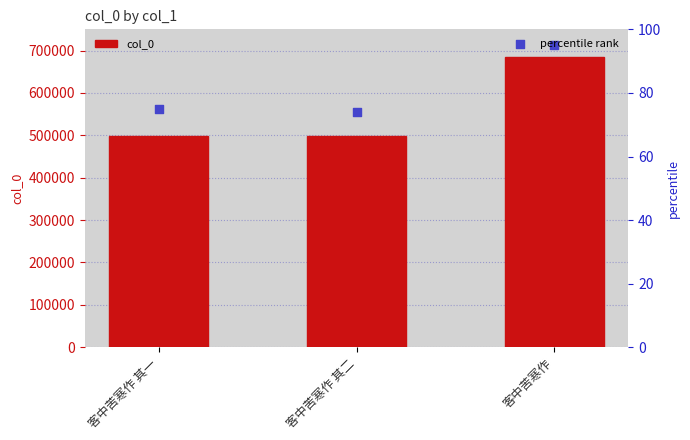

Which series has the largest Y range (max minus min)?

col_0